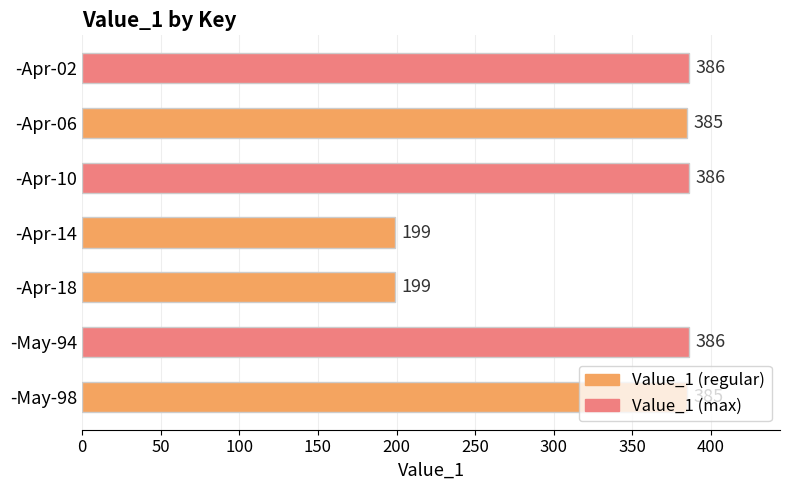

What is the approximate value at -Apr-18?

199